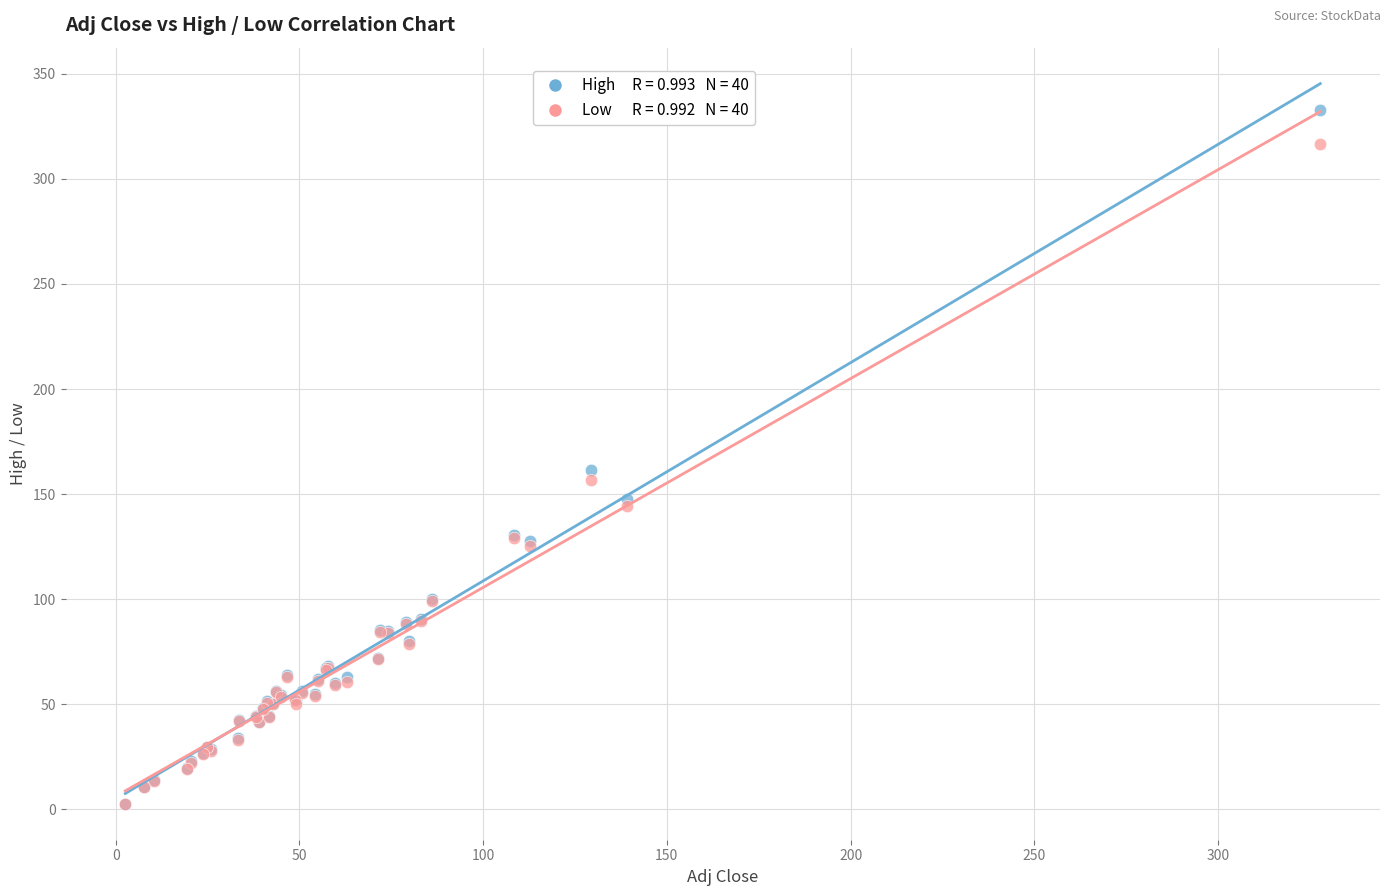

Across all series, what Y value is closest to 167?

161.3